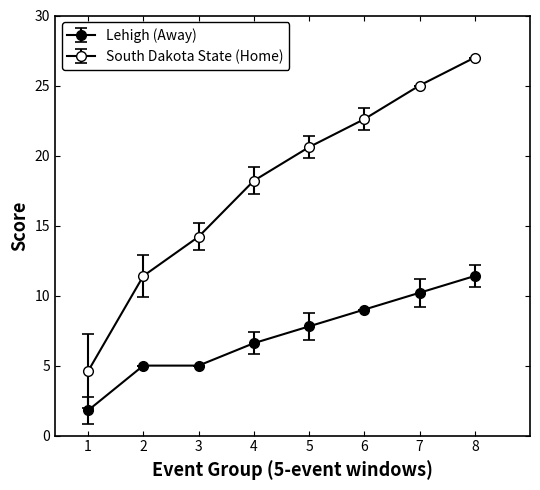

Rank the series by their maximum value, from highest to lowest.

Home Score, Away Score